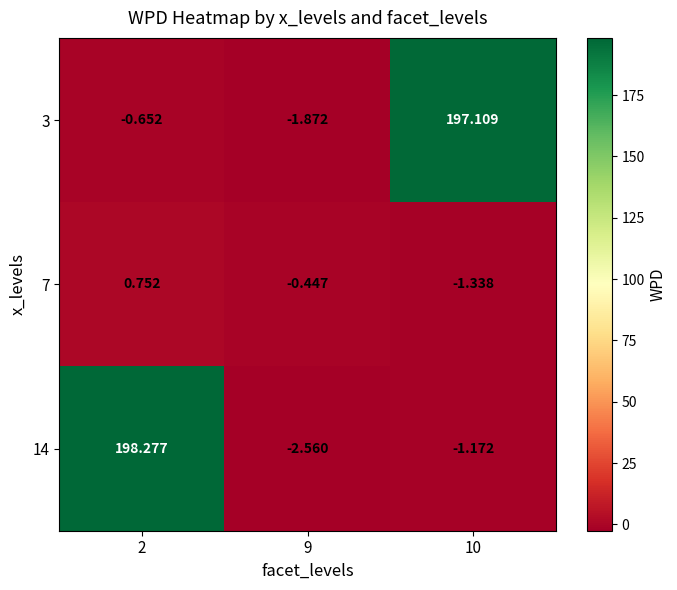

Is the value of 3 at 9 greater than the value of 14 at 2?

No